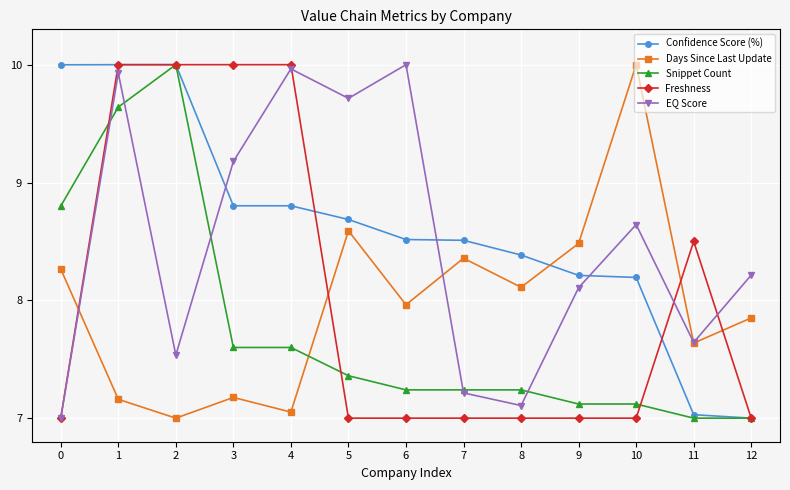

What is the difference between the maximum and minimum values in the Days Since Last Update series?

3.0